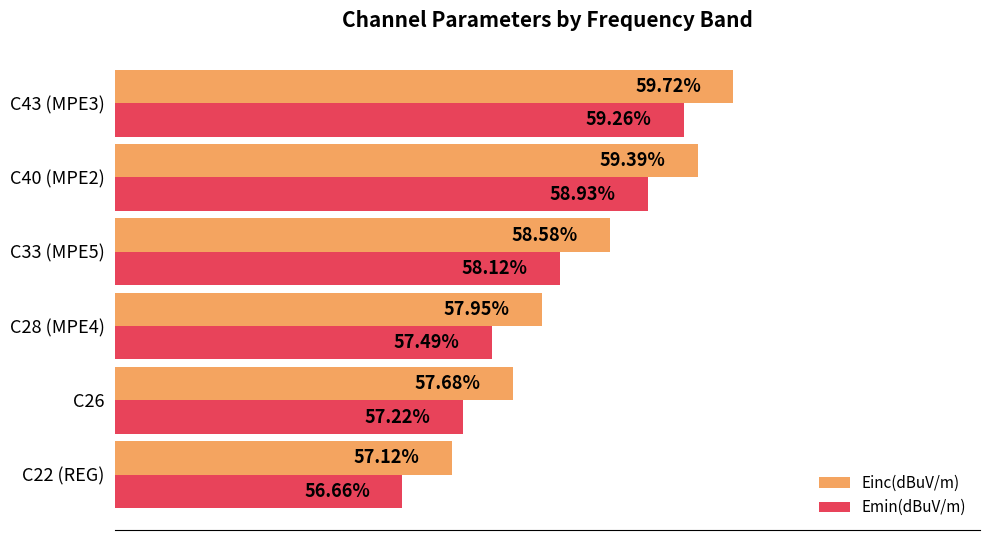

Rank the series by their maximum value, from lowest to highest.

Emin(dBuV/m), Einc(dBuV/m)